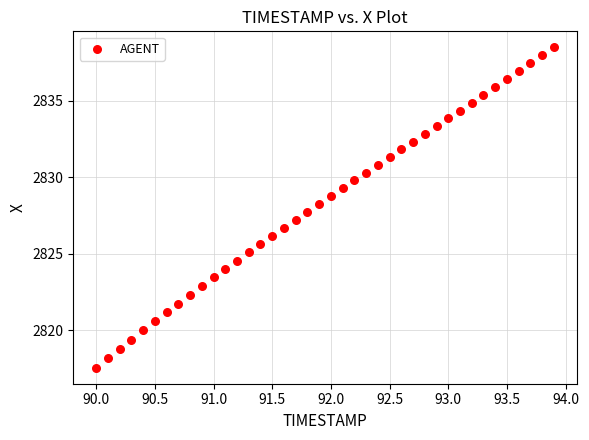

What is the range of Y values (max minus min)?

20.9